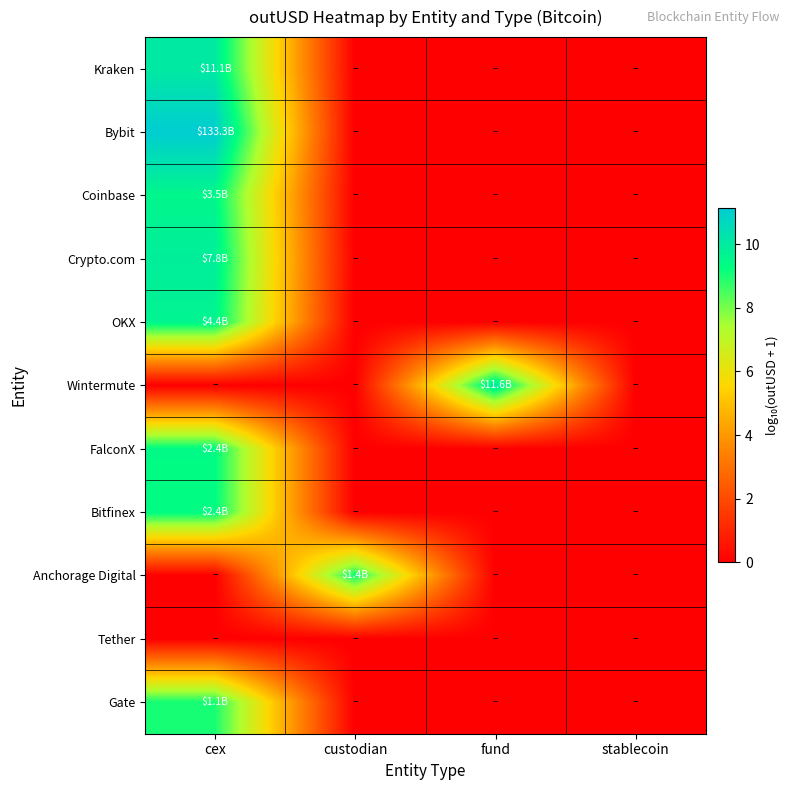

Reading left to right, list all the values displayed in this chart.

Kraken: cex=10.0	custodian=0.0	fund=0.0	stablecoin=0.0
Bybit: cex=11.1	custodian=0.0	fund=0.0	stablecoin=0.0
Coinbase: cex=9.5	custodian=0.0	fund=0.0	stablecoin=0.0
Crypto.com: cex=9.9	custodian=0.0	fund=0.0	stablecoin=0.0
OKX: cex=9.6	custodian=0.0	fund=0.0	stablecoin=0.0
Wintermute: cex=0.0	custodian=0.0	fund=10.1	stablecoin=0.0
FalconX: cex=9.4	custodian=0.0	fund=0.0	stablecoin=0.0
Bitfinex: cex=9.4	custodian=0.0	fund=0.0	stablecoin=0.0
Anchorage Digital: cex=0.0	custodian=9.1	fund=0.0	stablecoin=0.0
Tether: cex=0.0	custodian=0.0	fund=0.0	stablecoin=0.0
Gate: cex=9.0	custodian=0.0	fund=0.0	stablecoin=0.0